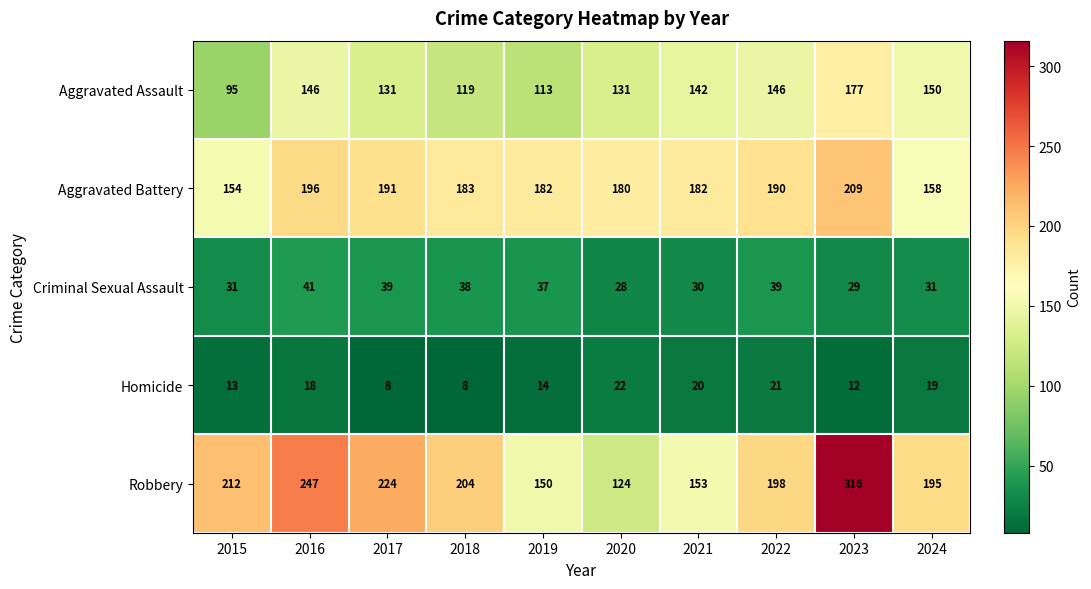

Which series has the largest range (max minus min)?

Robbery